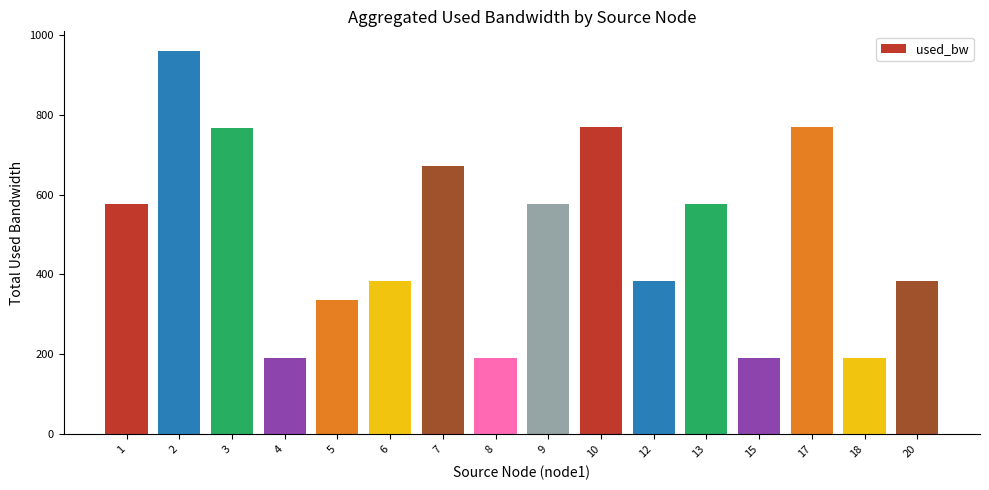

The chart shows a value of 384.1 at 12. True or false?

True